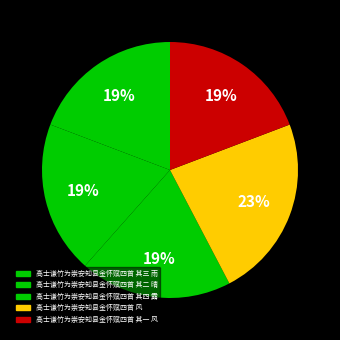

Is there any slice that represents more than half of the pie?

No